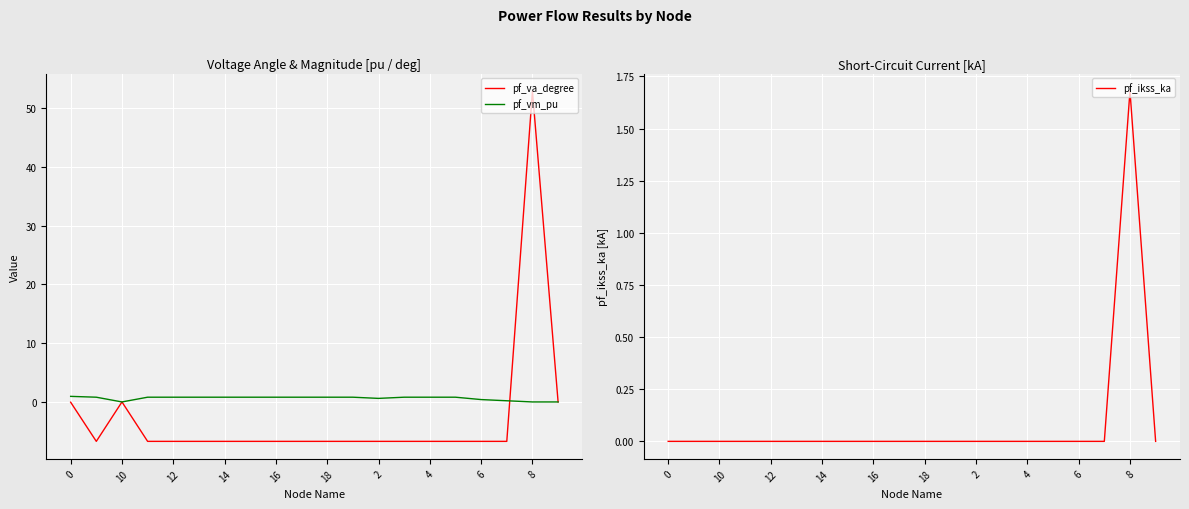

How many data points does each series have?

20